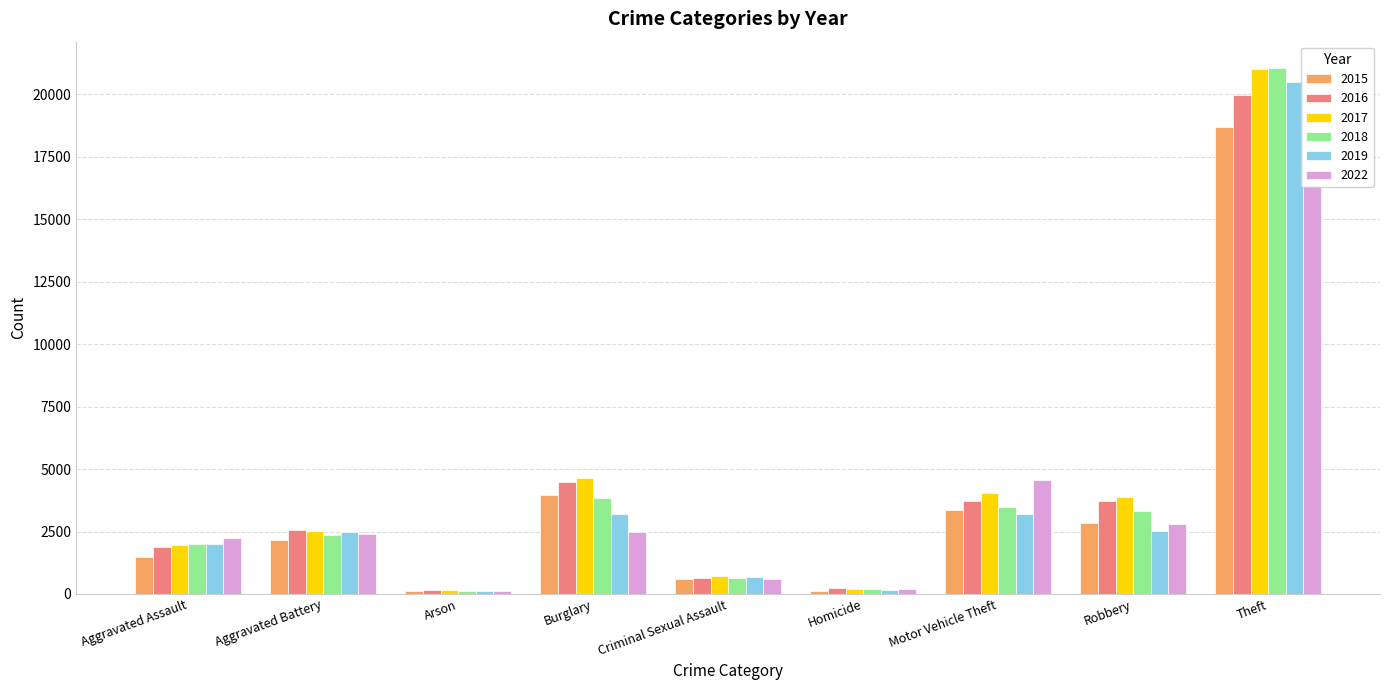

Between Aggravated Battery and Homicide, which is larger?

Aggravated Battery